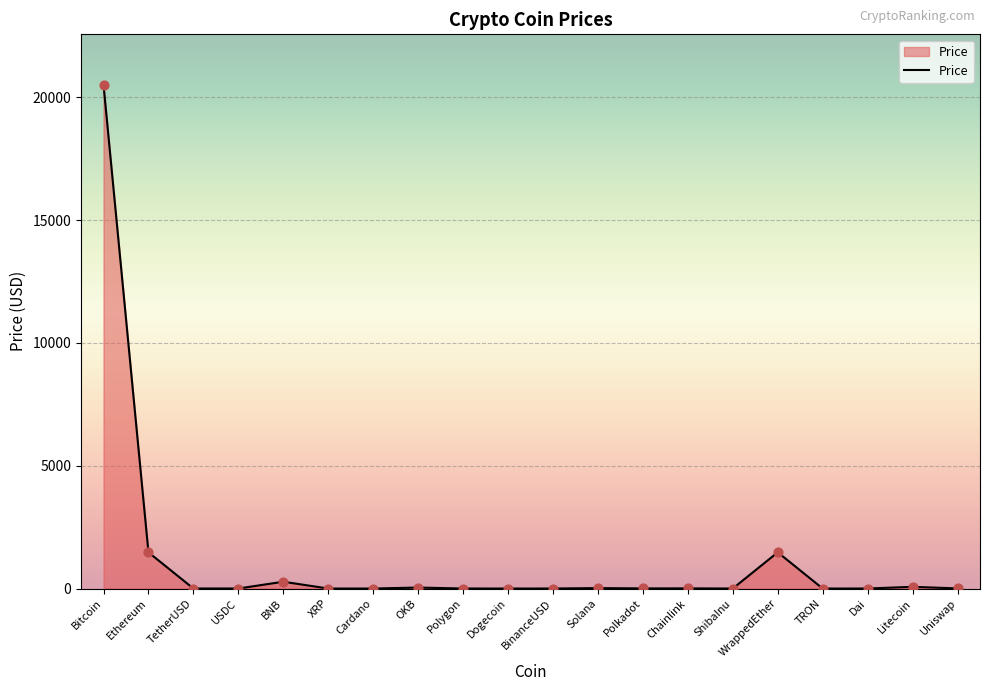

Between Ethereum and ShibaInu, which is larger?

Ethereum